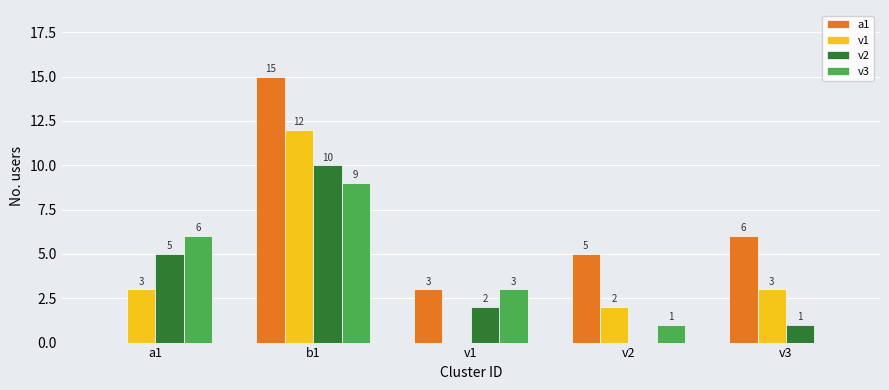

What is the sum of all v2 values?

18